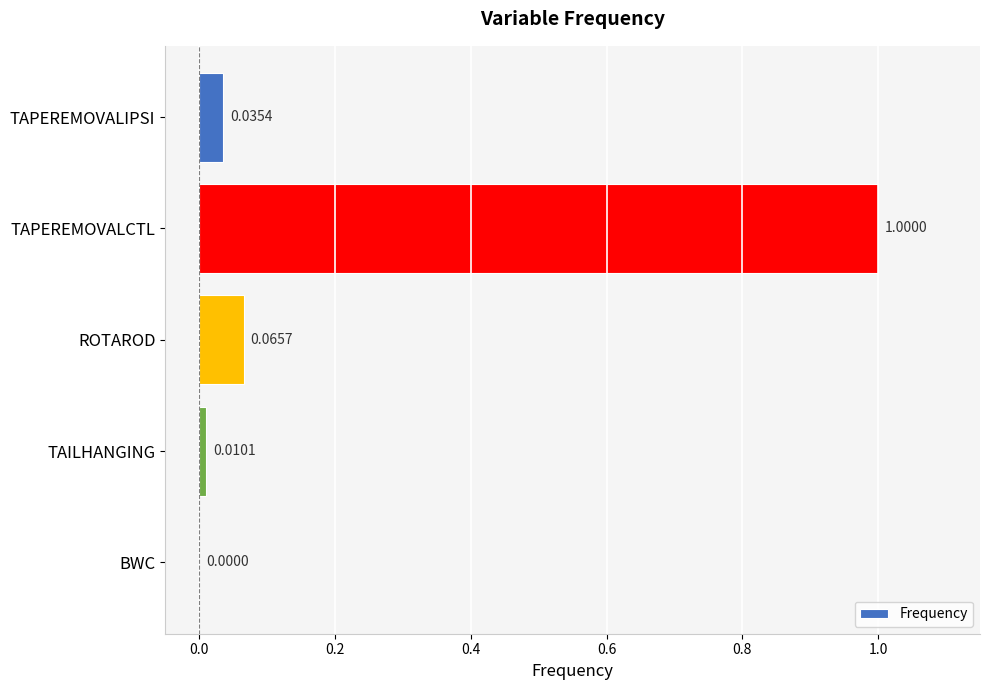

At which label is the value closest to 0?

BWC